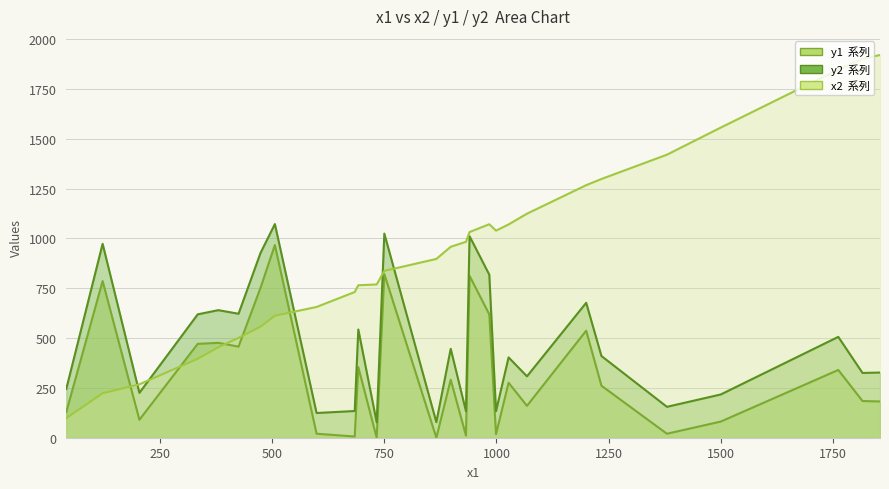

Is the value of y2 at 692 greater than the value of x2 at 1234?

No